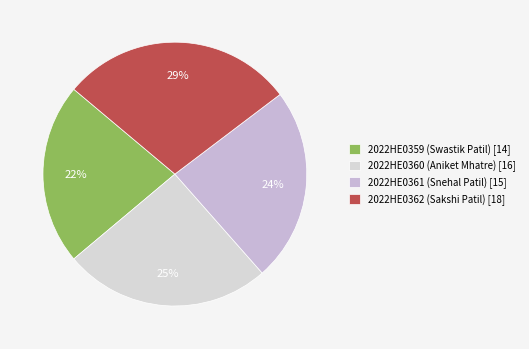

Combined, do 2022HE0361 (Snehal Patil) and 2022HE0362 (Sakshi Patil) account for over 50%?

Yes